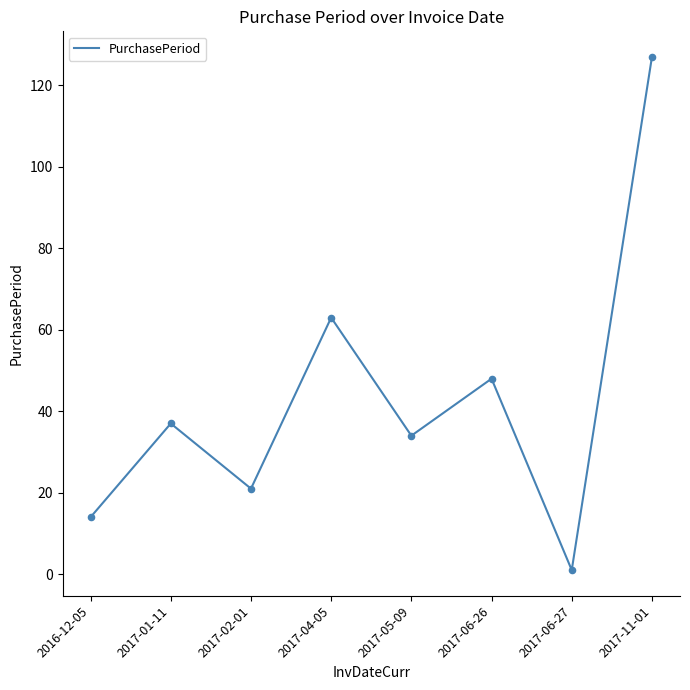

What is the ratio of the value at 2017-11-01 to the value at 2017-01-11?

3.4